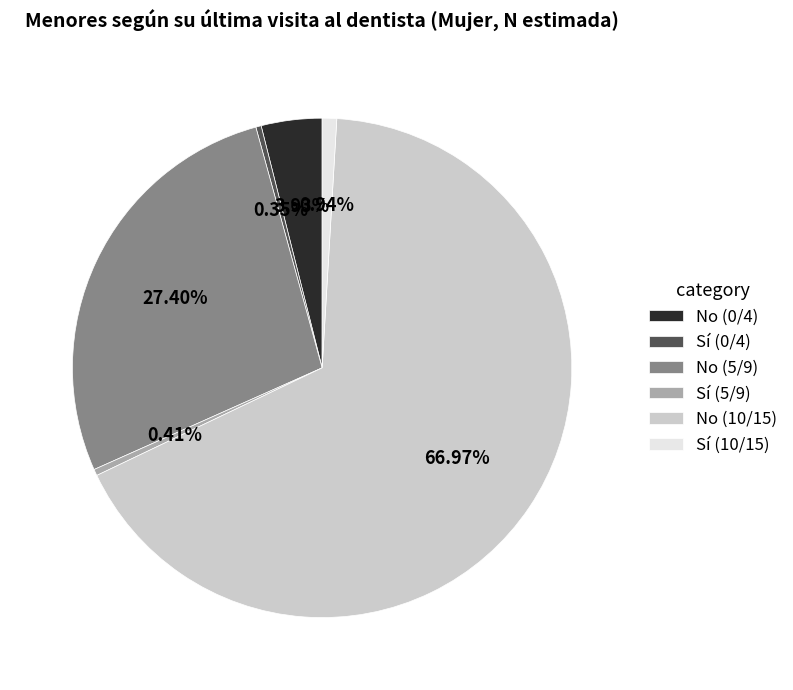

Combined, do Sí (10/15) and No (0/4) account for over 50%?

No